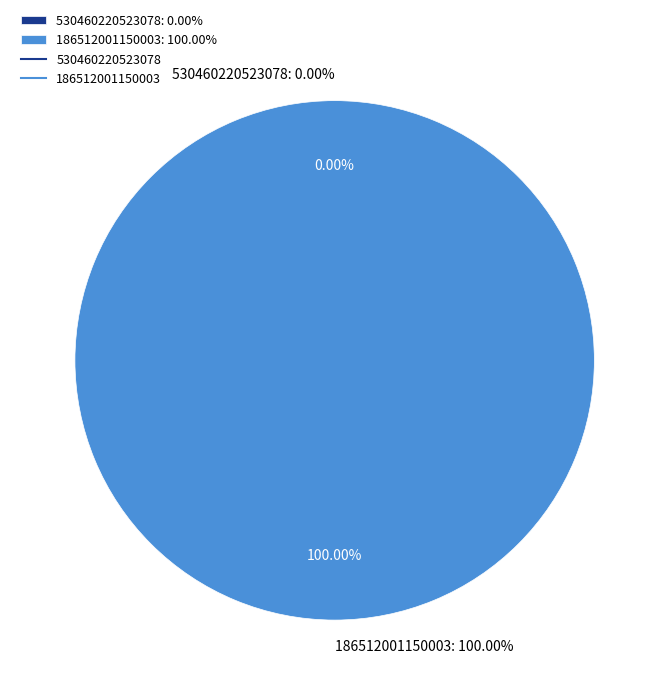

How many segments does this pie chart have?

2